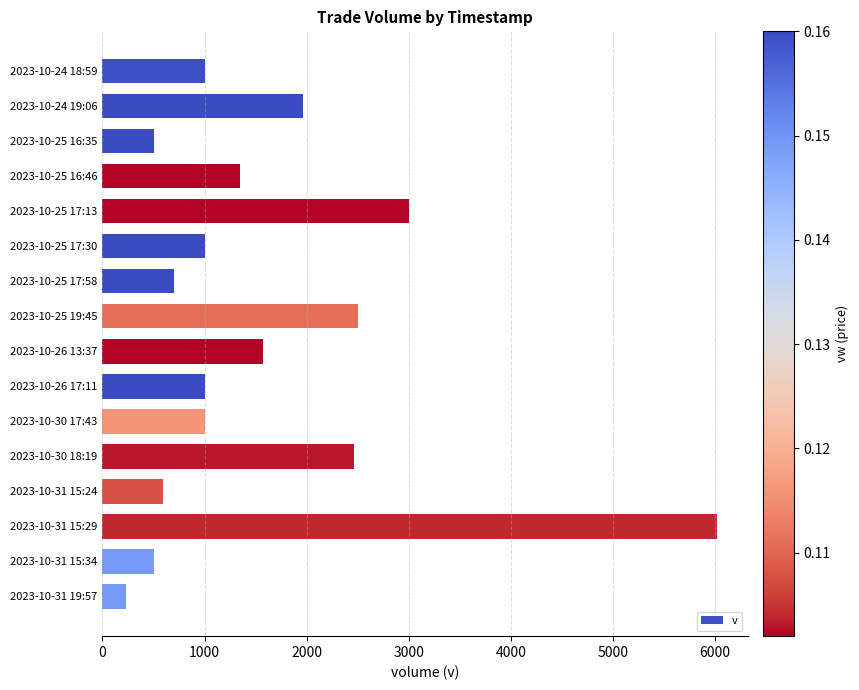

At which label is the value closest to 3127?

2023-10-25 17:13